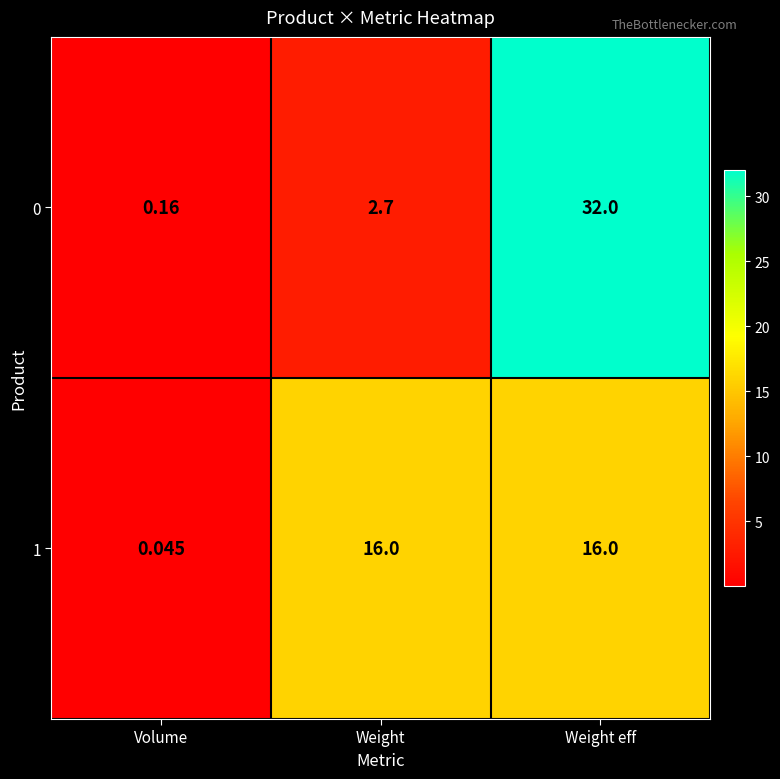

At which label does 0 first exceed 2?

Weight